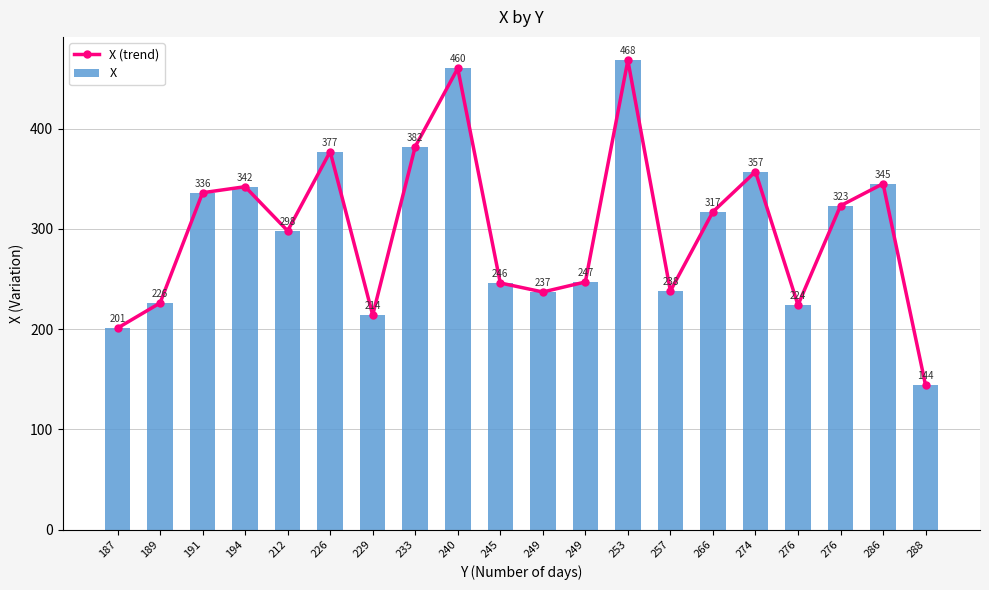

Is the value of X (trend) at 233 greater than the value of X at 212?

Yes